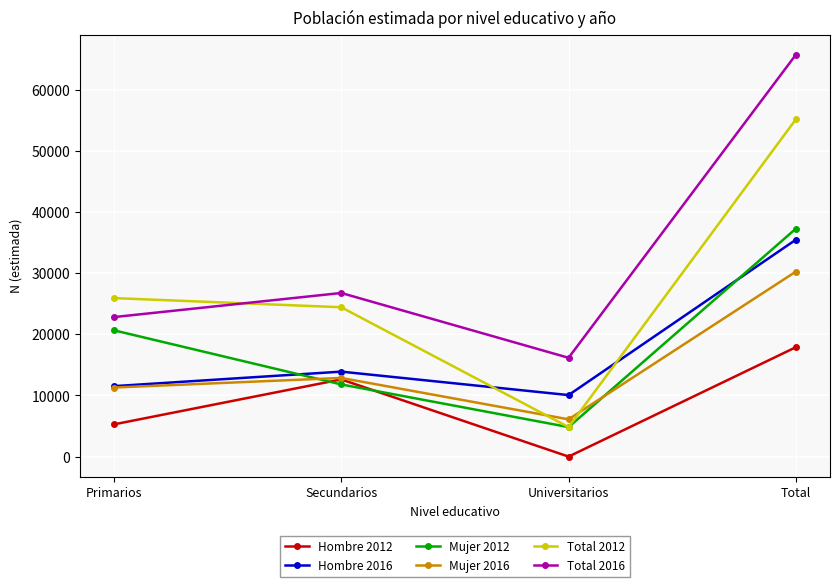

Count the number of data series in this chart.

6